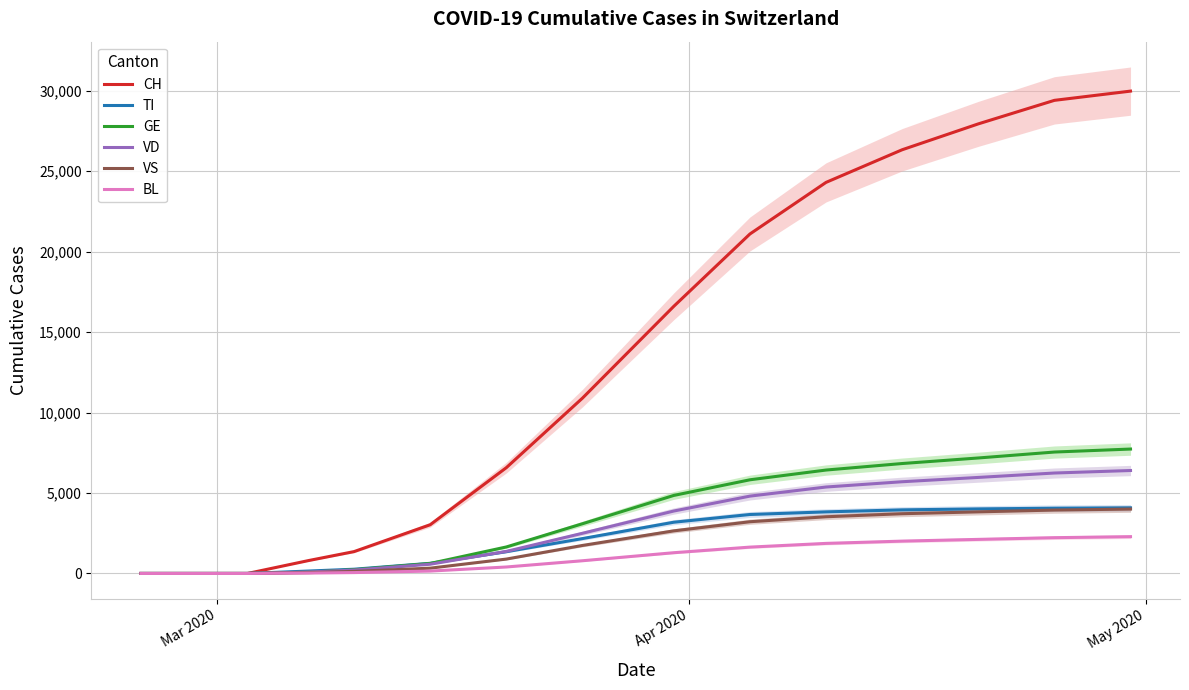

Reading right to left, list all the values displayed in this chart.

CH: 29981	29407	27944	26336	24308	21100	16605	10897	6575	3028	1359	800	0	0	0	0	0	0	0	0
TI: 4078	4056	4013	3953	3828	3665	3185	2168	1352	631	264	150	0	0	0	0	0	0	0	0
GE: 7733	7547	7178	6833	6428	5822	4850	3090	1647	621	230	80	0	0	0	0	0	0	0	0
VD: 6399	6243	5969	5701	5373	4807	3881	2497	1372	574	210	90	0	0	0	0	0	0	0	0
VS: 4001	3941	3829	3713	3524	3215	2648	1741	894	329	129	50	0	0	0	0	0	0	0	0
BL: 2287	2224	2118	2010	1869	1638	1290	790	402	148	55	25	0	0	0	0	0	0	0	0